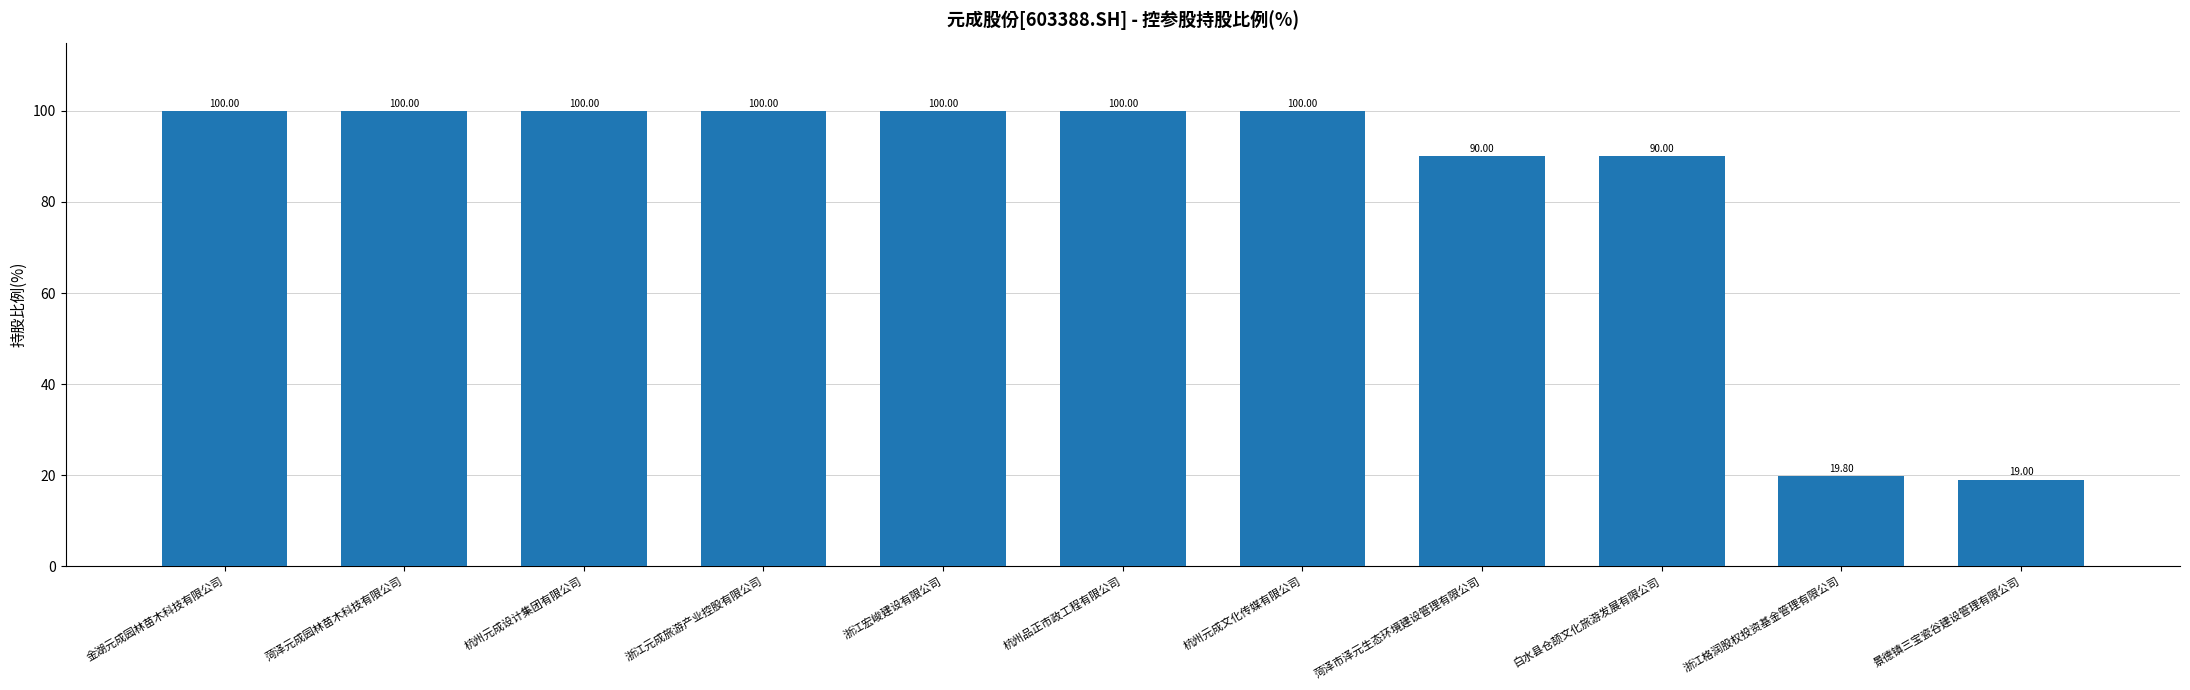

True or false: the data shows 135.6 at 金湖元成园林苗木科技有限公司.

False